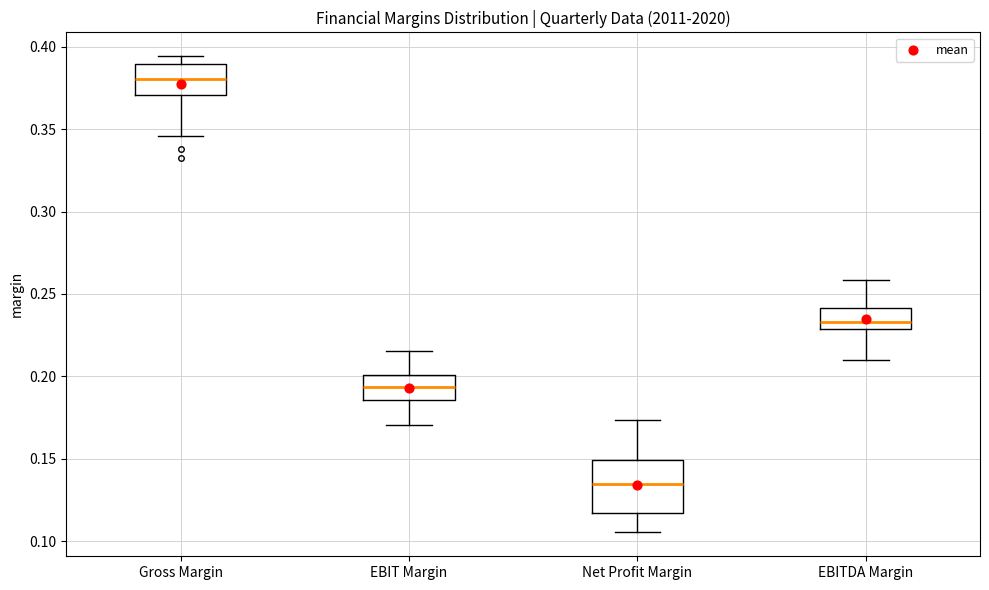

Reading left to right, read every box against the y-axis: the position of its median line, the range the box covers, and the ends of its whiskers. The values are not printed on the chart, so give them approximately, as read against the axis.

Gross Margin: median 0.380, box 0.370 to 0.390, whiskers 0.345 to 0.395
EBIT Margin: median 0.195, box 0.185 to 0.200, whiskers 0.170 to 0.215
Net Profit Margin: median 0.135, box 0.115 to 0.150, whiskers 0.105 to 0.175
EBITDA Margin: median 0.235, box 0.230 to 0.240, whiskers 0.210 to 0.260